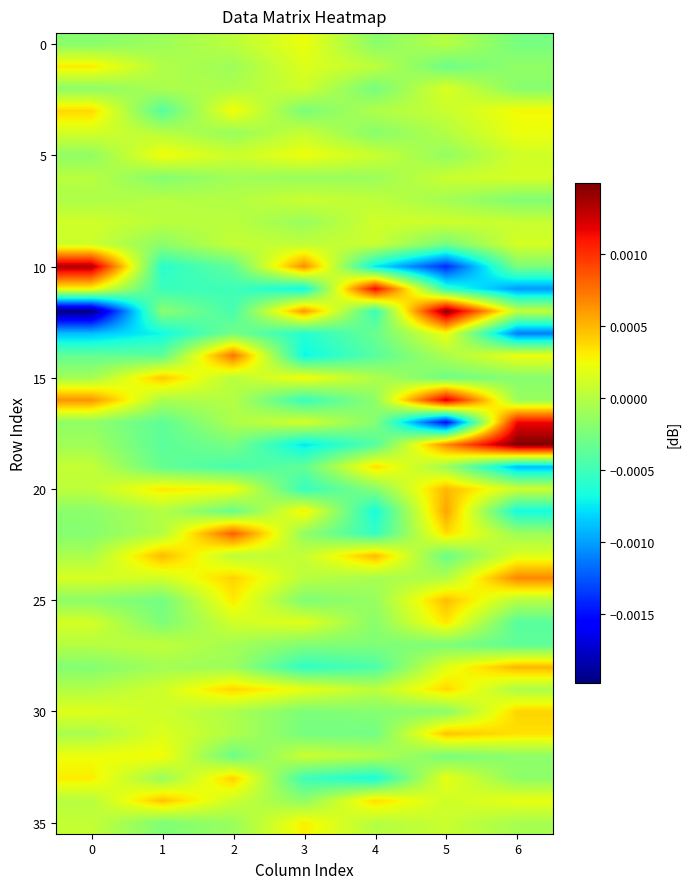

Between 3 and 6, which is larger?

3